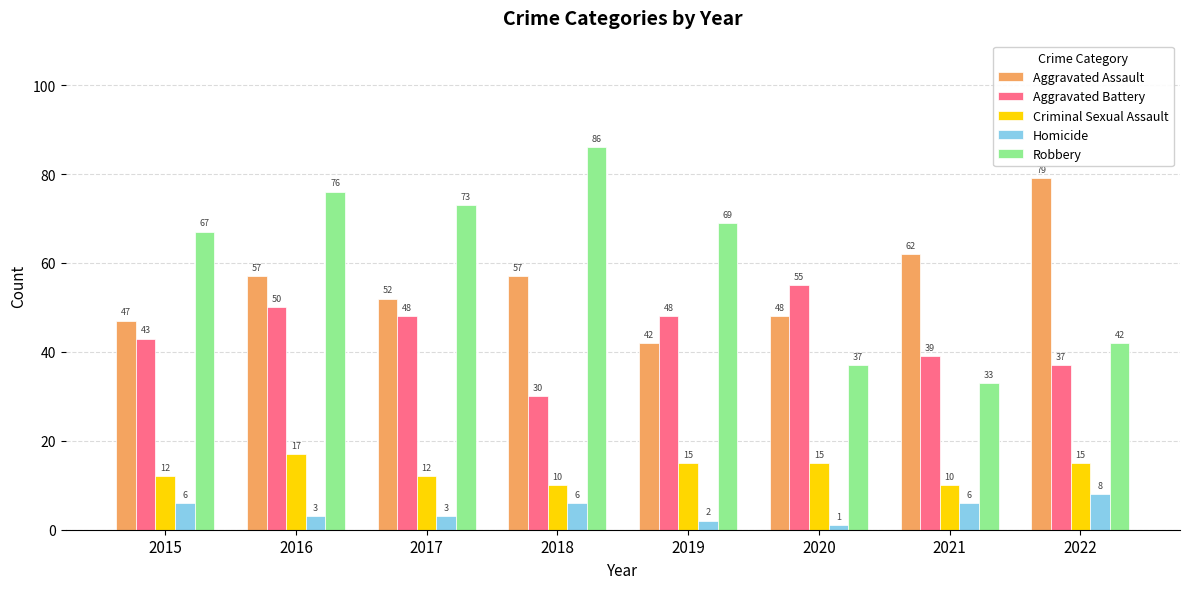

Read the Aggravated Battery value at 2019, to the nearest 5.

50